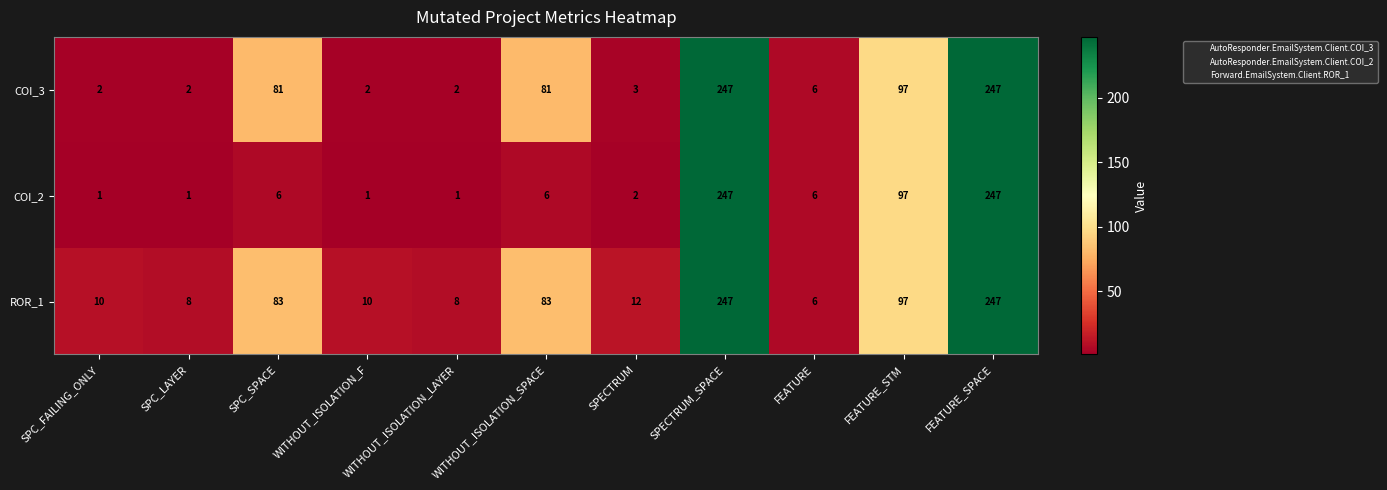

True or false: ROR_1 has a value of 145 at WITHOUT_ISOLATION_SPACE.

False